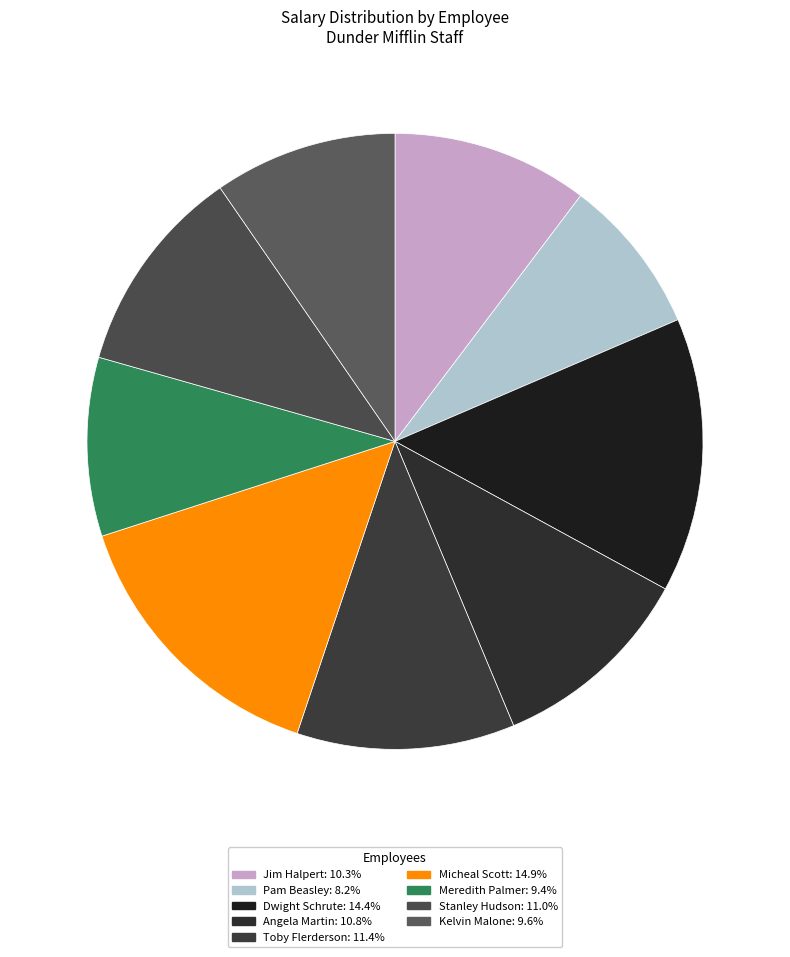

The Angela Martin slice represents 23% of the pie. True or false?

False